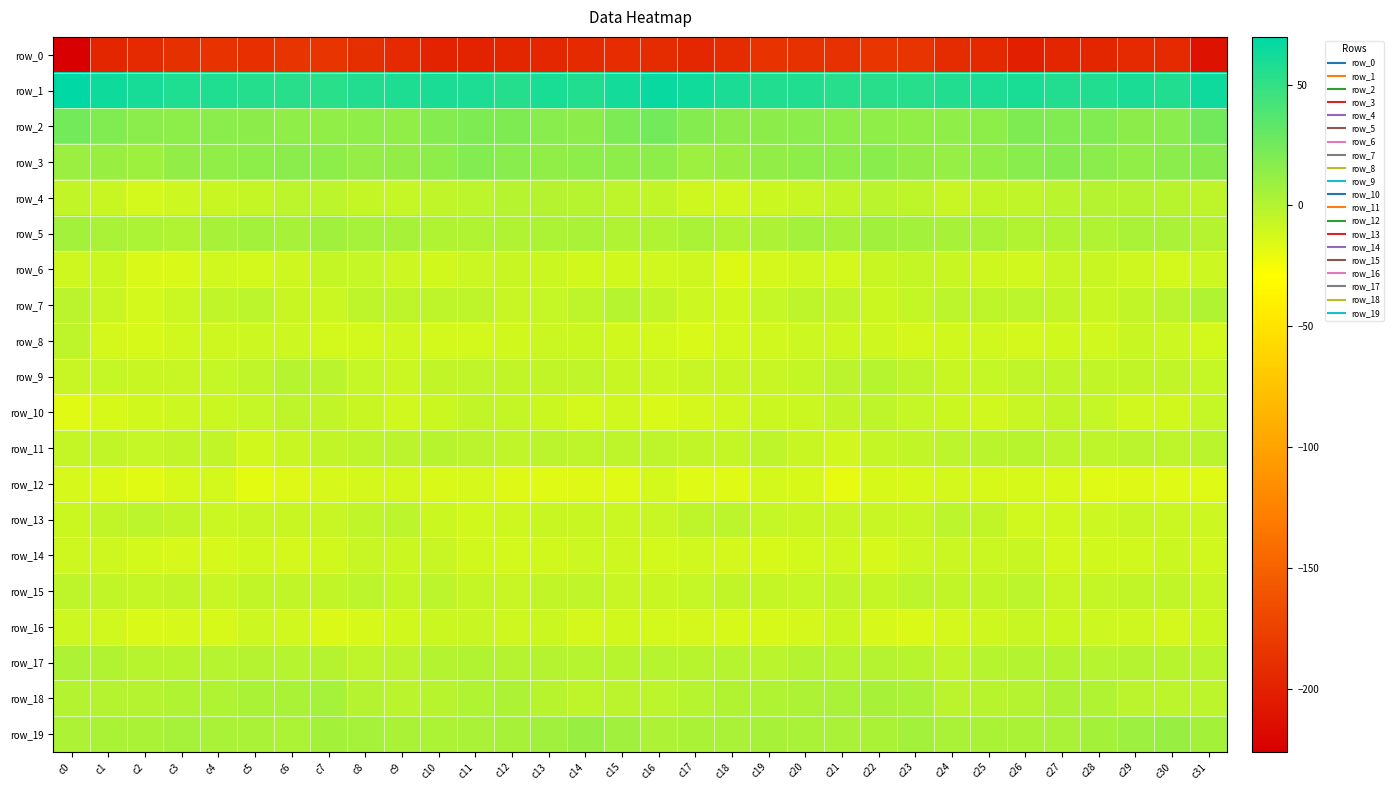

Between c13 and c26, which is larger?

c13